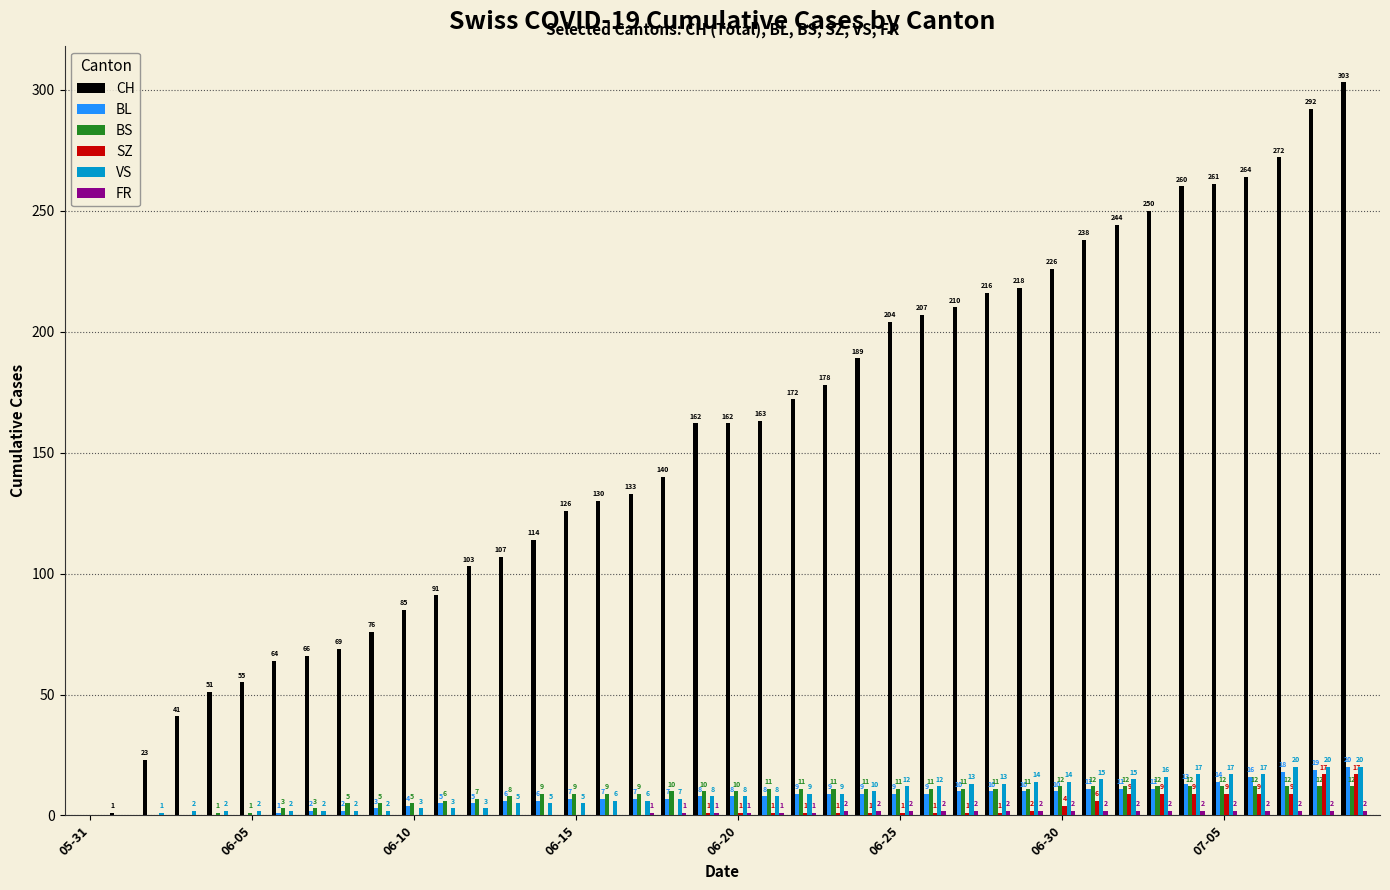

Which series has the largest total across all categories?

CH